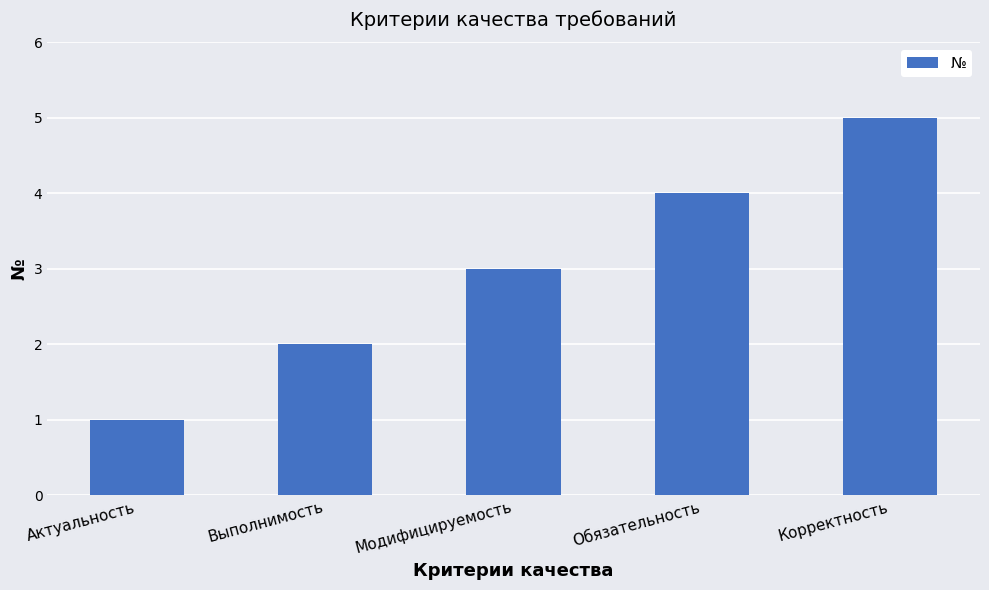

What is the smallest value displayed?

1